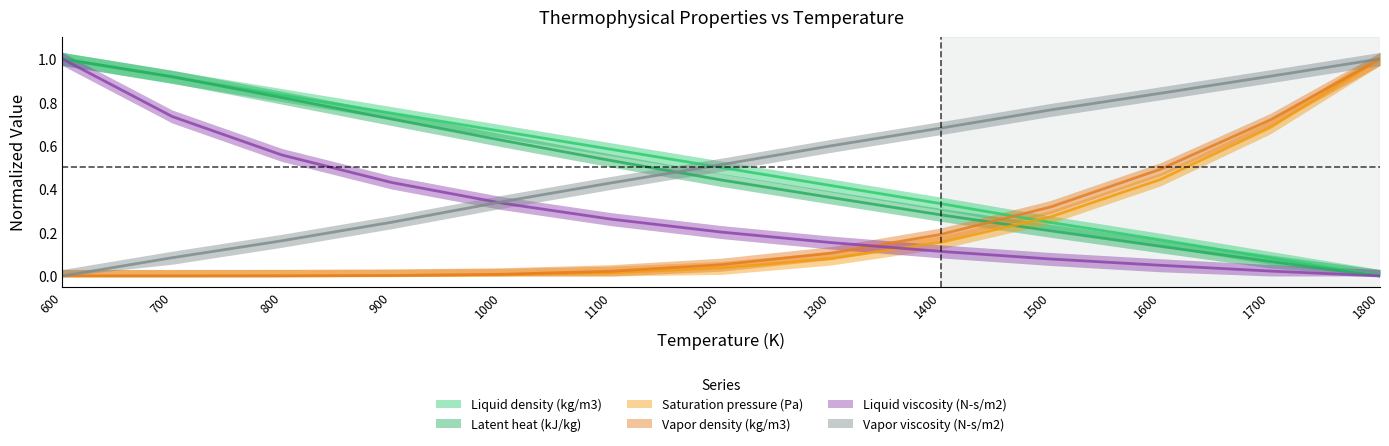

At which label is Liquid viscosity (N-s/m2) closest to 0?

1800